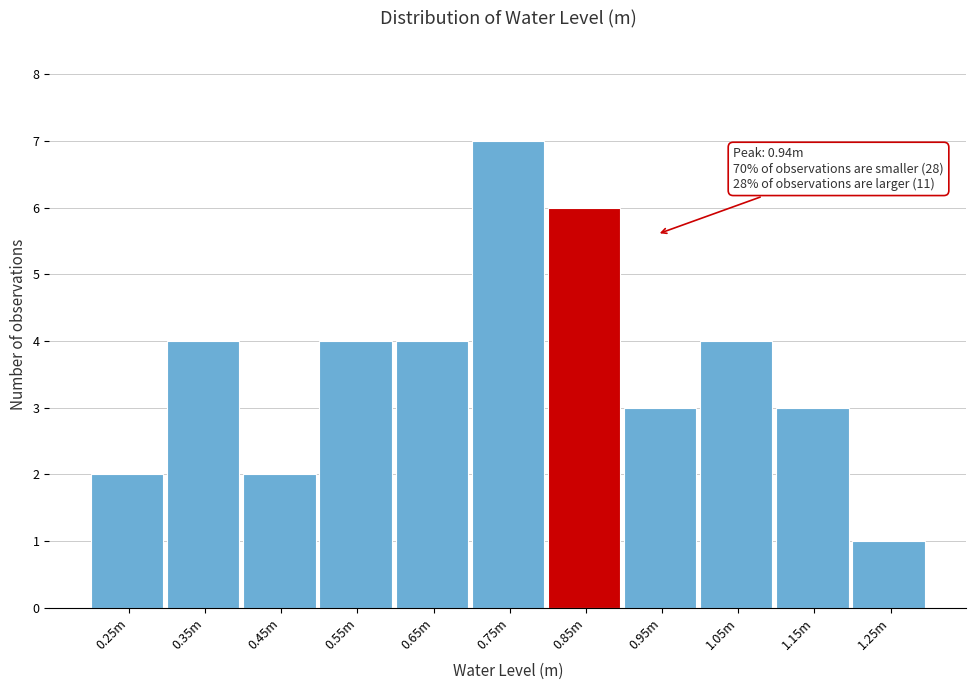

Reading left to right, transcribe all the data shown in this chart.

0.25m=2	0.35m=4	0.45m=2	0.55m=4	0.65m=4	0.75m=7	0.85m=6	0.95m=3	1.05m=4	1.15m=3	1.25m=1